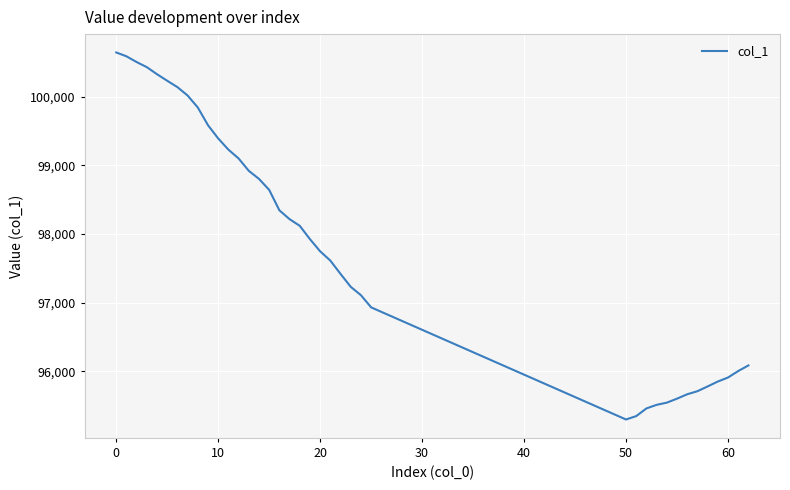

What is the minimum value shown in the chart?

95300.2